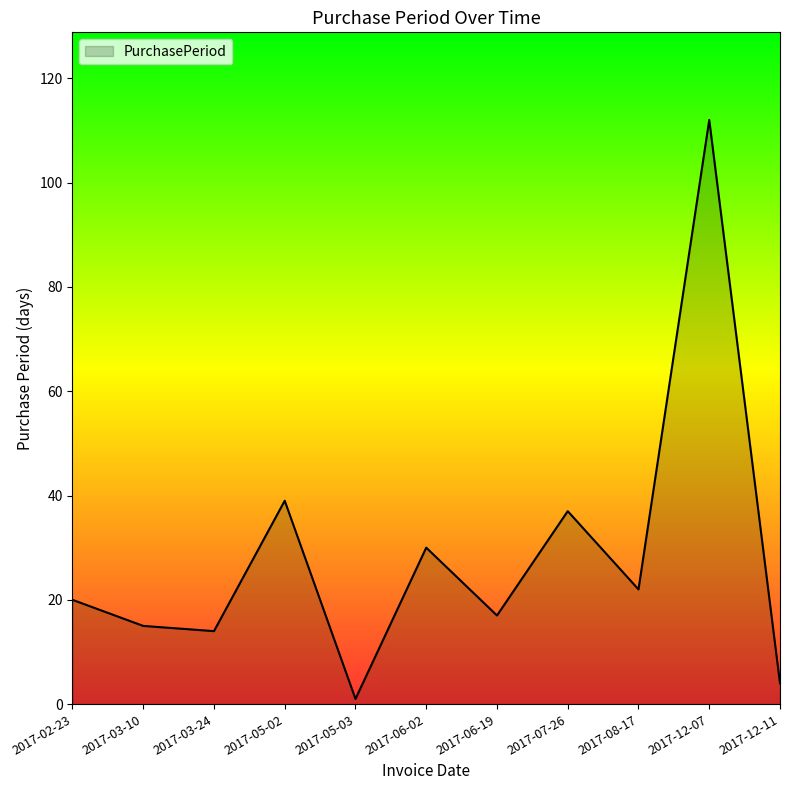

At which category does the data reach its first local peak?

2017-05-02